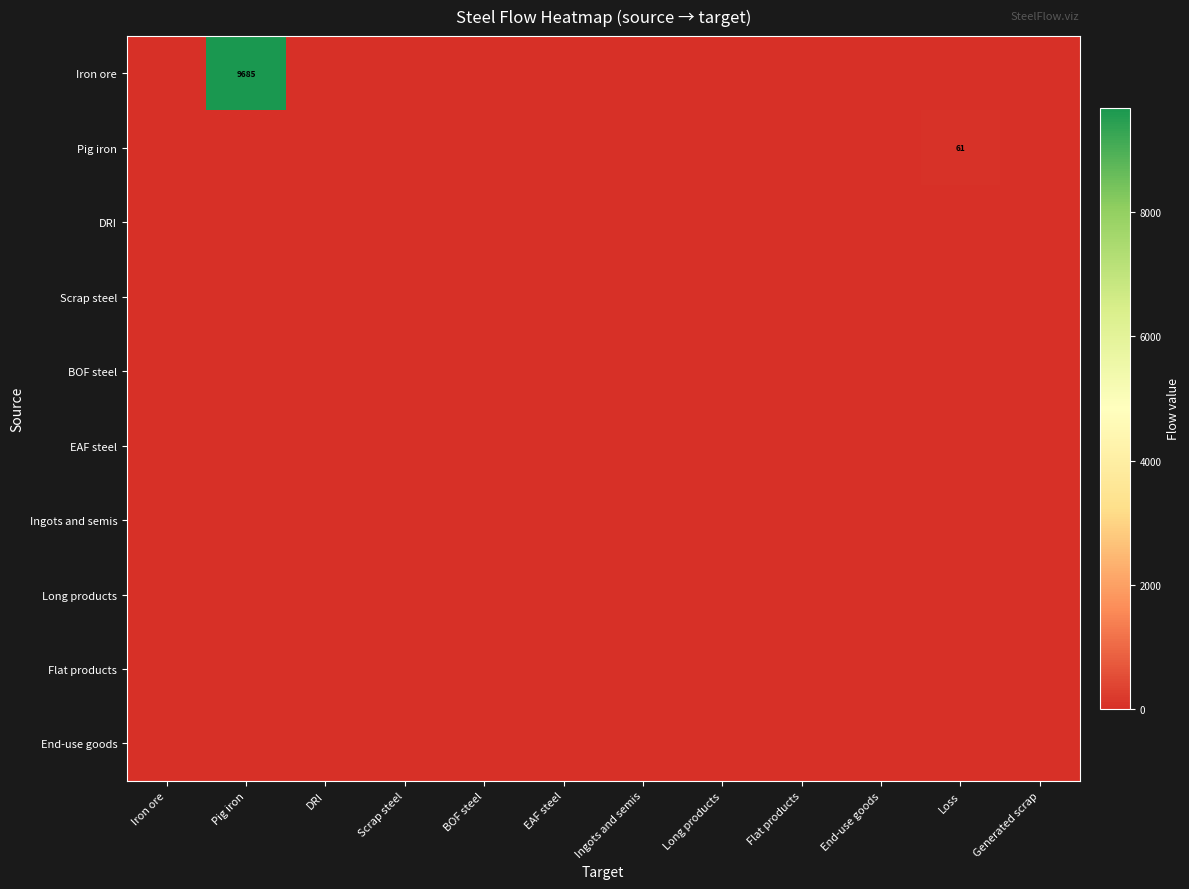

List the labels in order of End-use goods value, smallest first.

Iron ore, Pig iron, DRI, Scrap steel, BOF steel, EAF steel, Ingots and semis, Long products, Flat products, End-use goods, Loss, Generated scrap